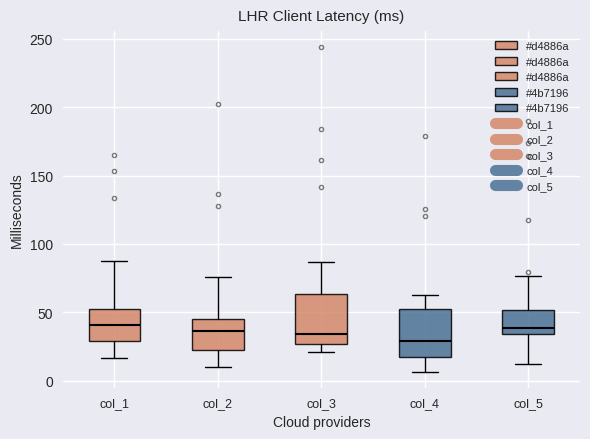

Where is the upper edge of the box for col_4 on the y-axis? The values are not printed on the chart, so give them approximately, as read against the axis.

50